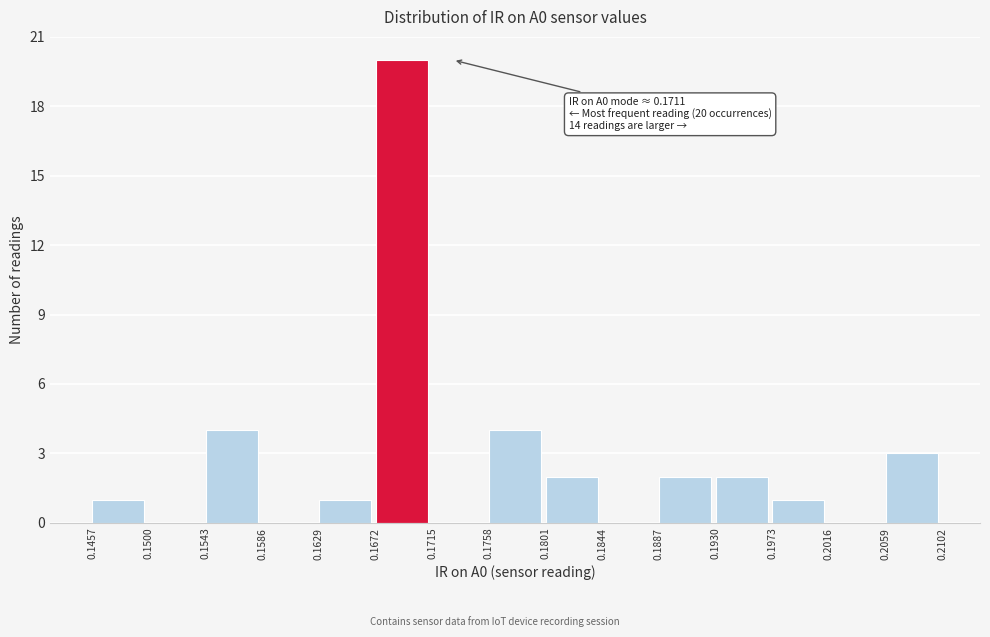

Over which range of the x-axis is the bar tallest?

0.1672 to 0.1715